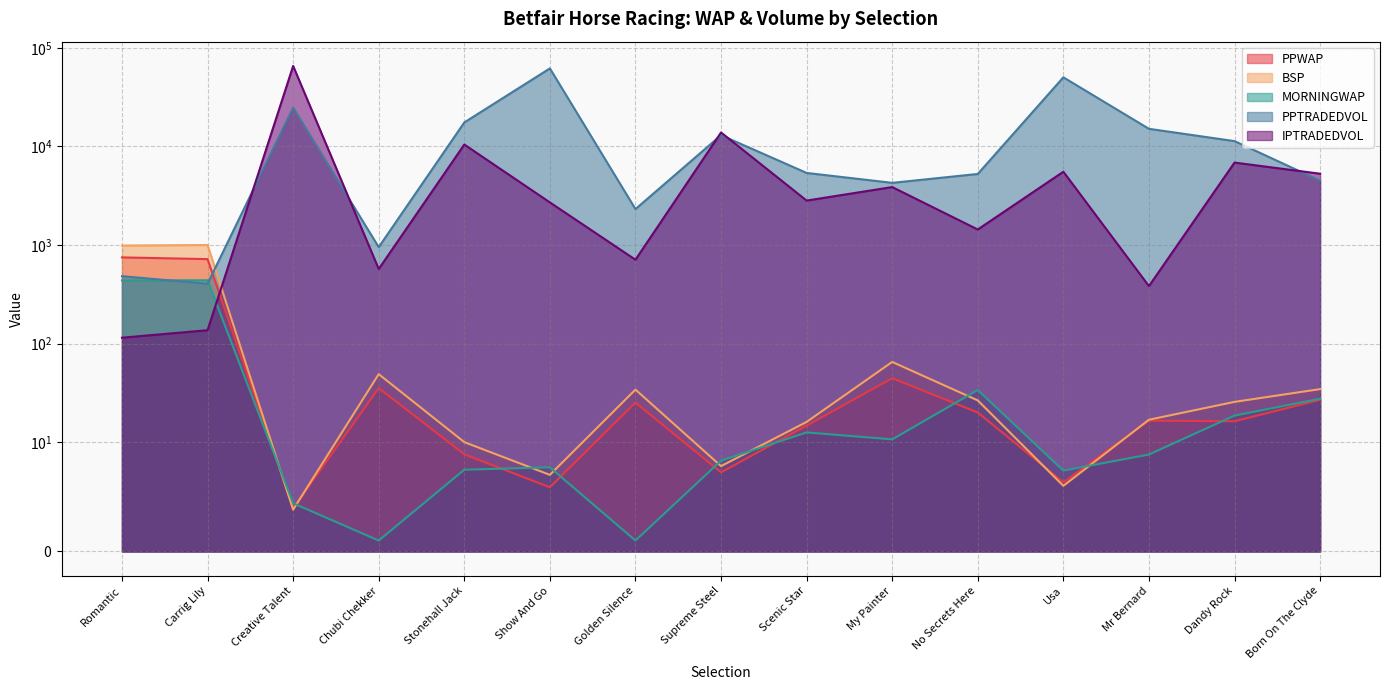

What is the sum of the MORNINGWAP values at Creative Talent and No Secrets Here?

38.2